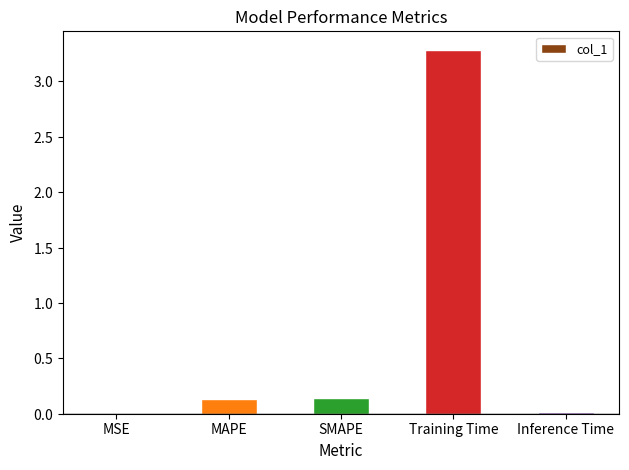

What is the average value?

0.7